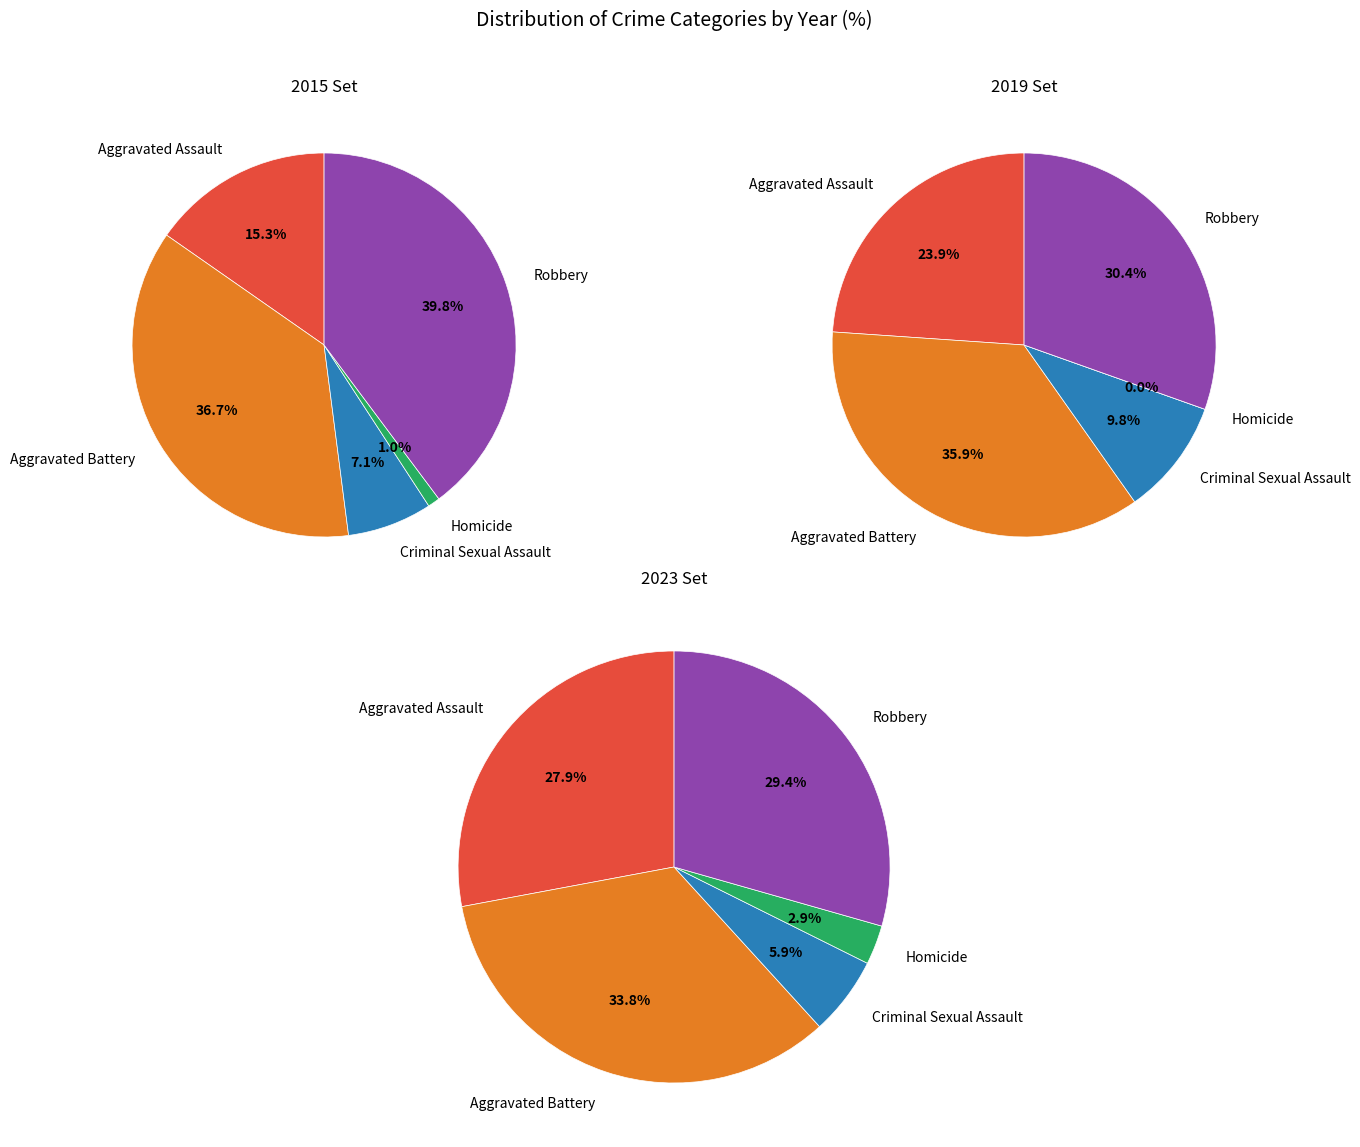

Does 5 account for over 50% of the chart?

No